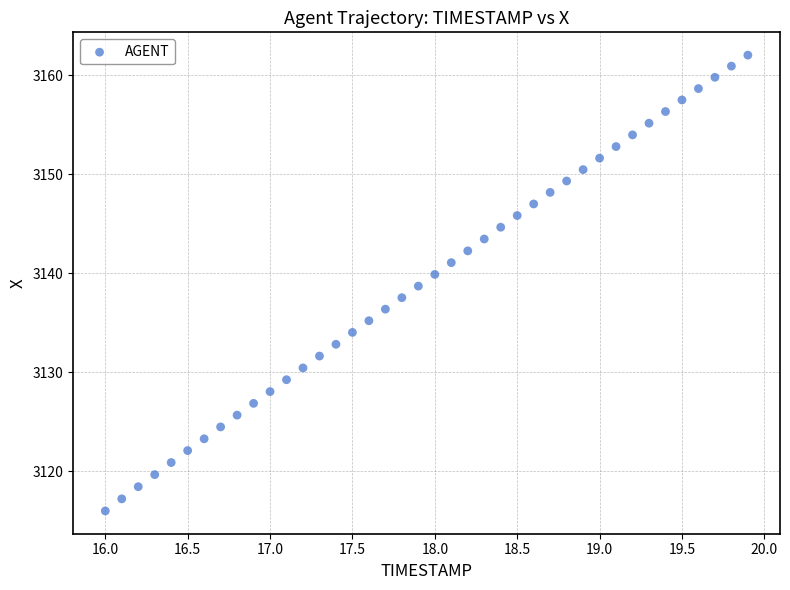

What is the range of X values (max minus min)?

3.9